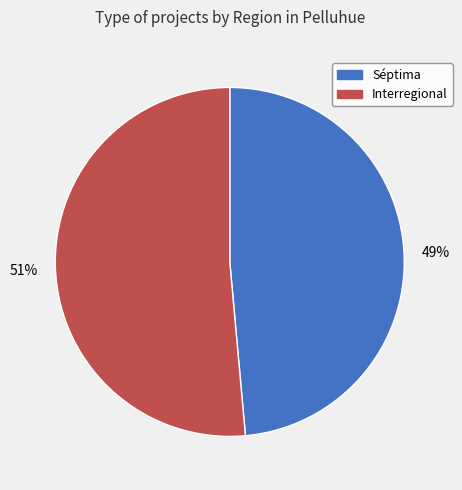

Is there any slice that represents more than half of the pie?

Yes